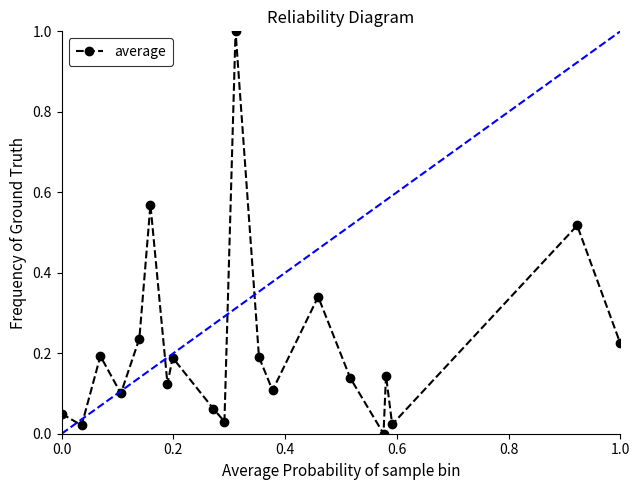

How many points are higher than both their immediate neighbors (excluding endpoints)?

7